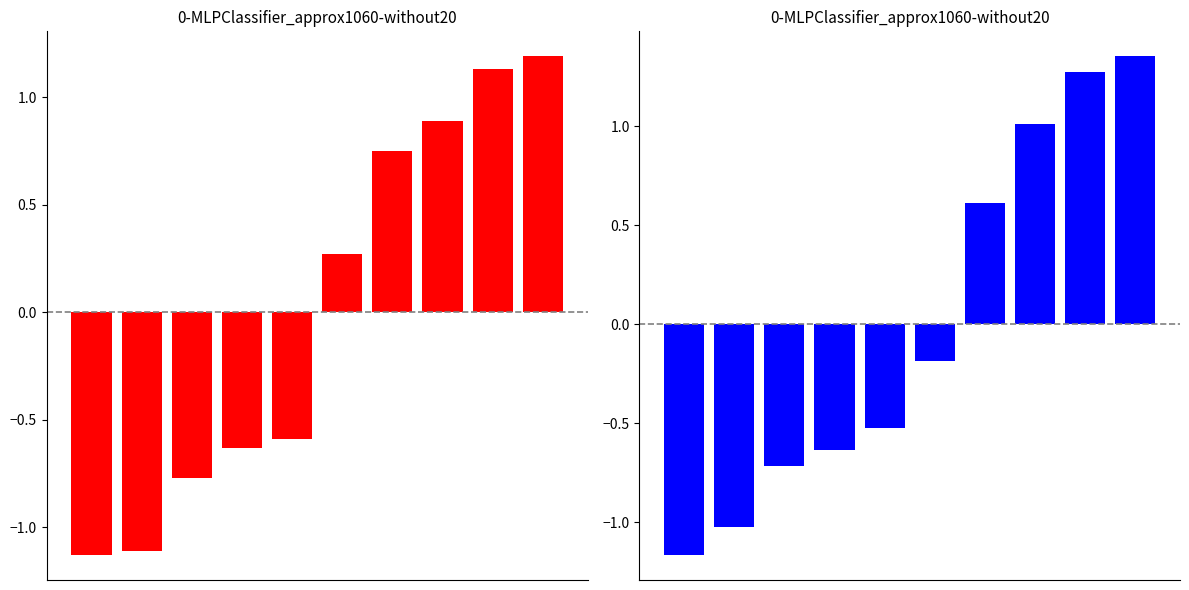

How many values in the close series are below 0?

6